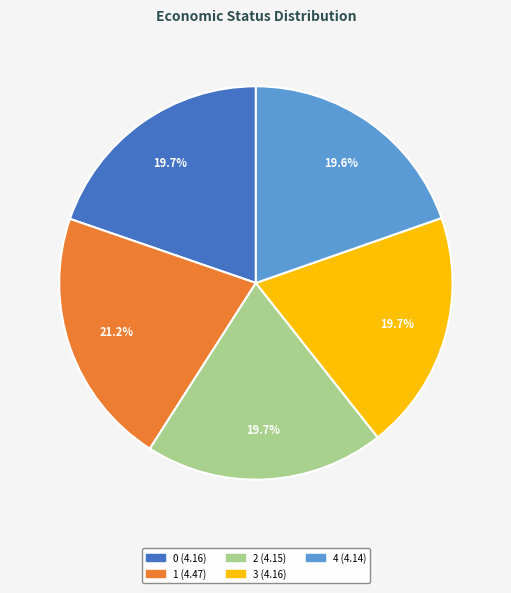

Count the number of slices in the pie.

5